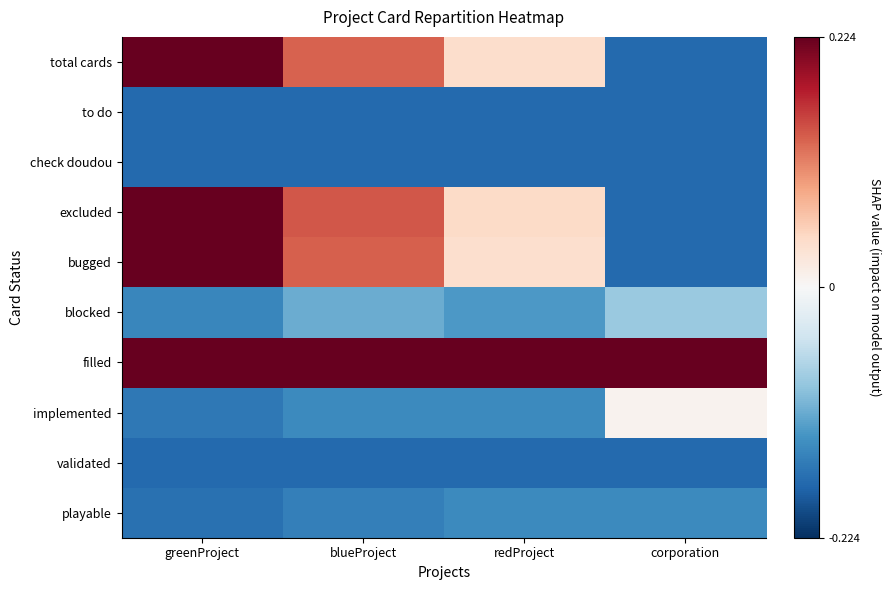

How many data points does each series have?

4